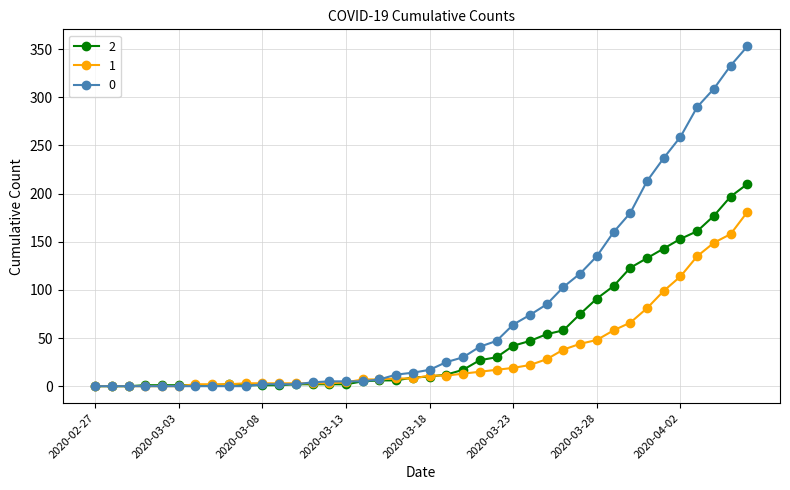

After their last crossing, which series has the higher values: 1 or 2?

2